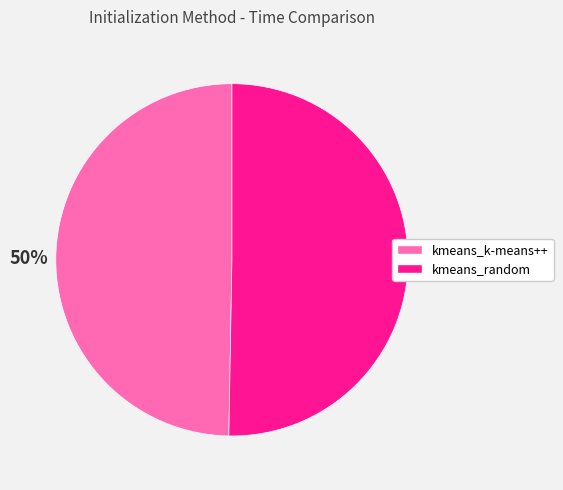

True or false: kmeans_k-means++ accounts for 50% of the total.

True